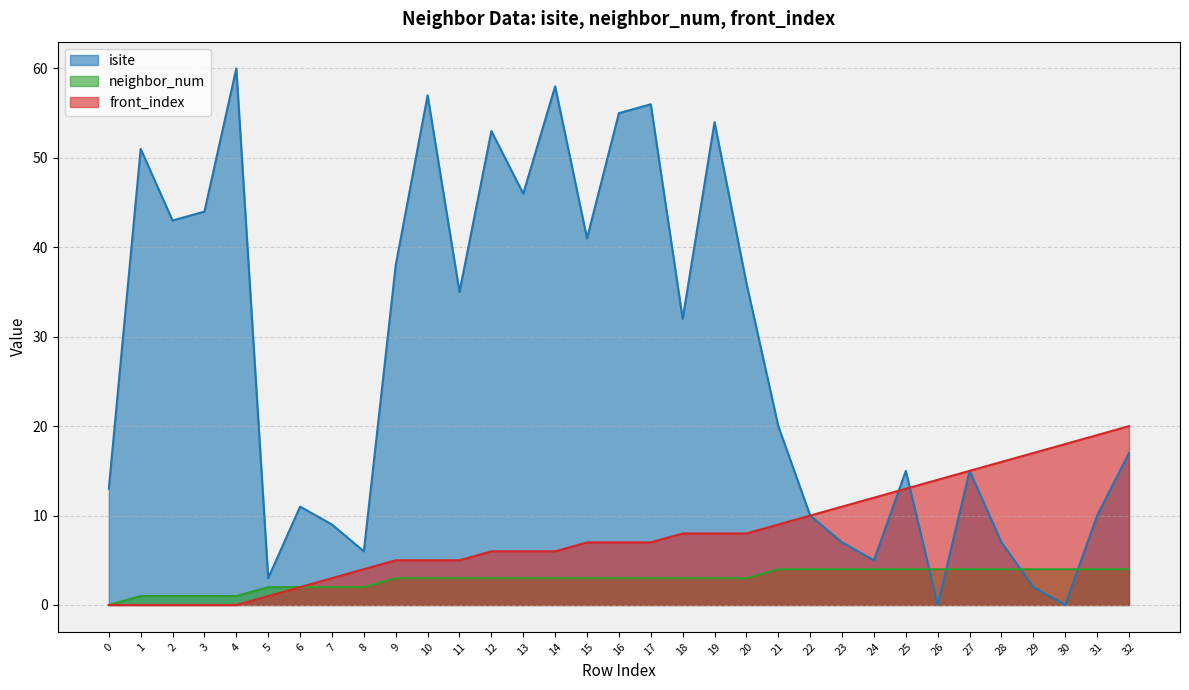

Is it true that isite equals 55 at 16?

True